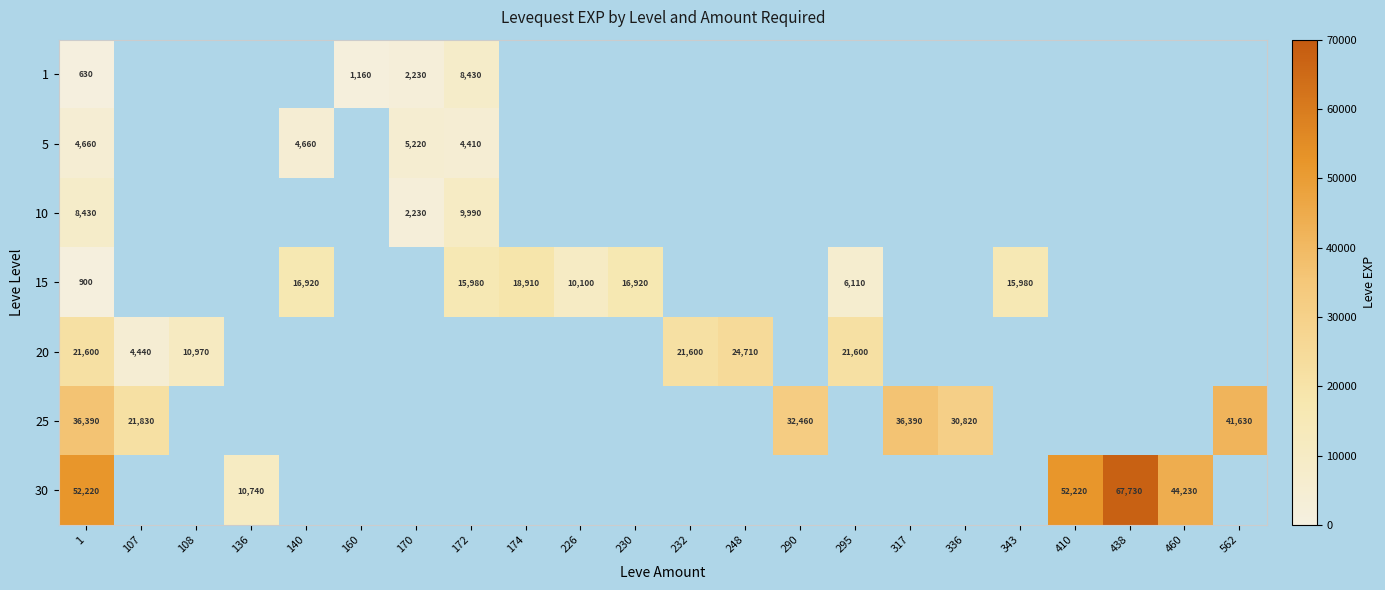

True or false: 20 has a value of 11677 at 248.

False